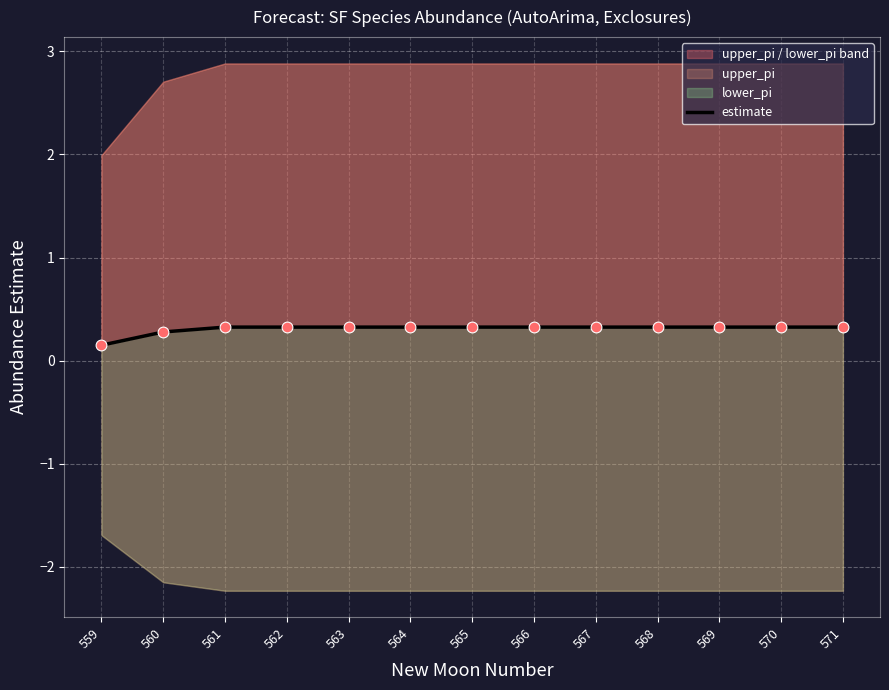

What is the change in value from 559 to 560?

+0.1